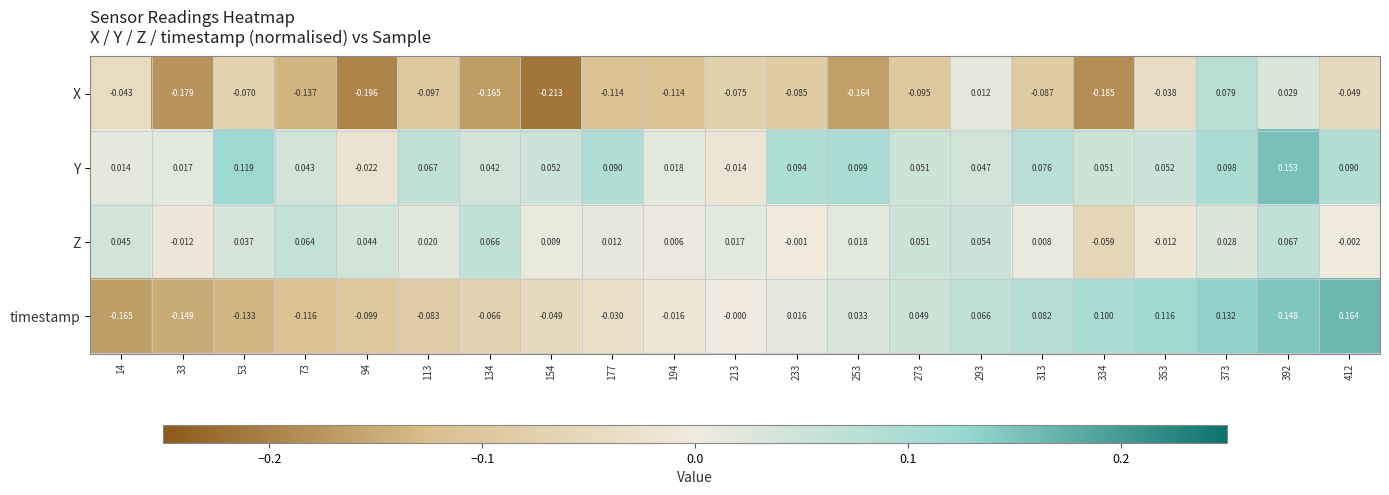

How many values in timestamp are below zero?

10